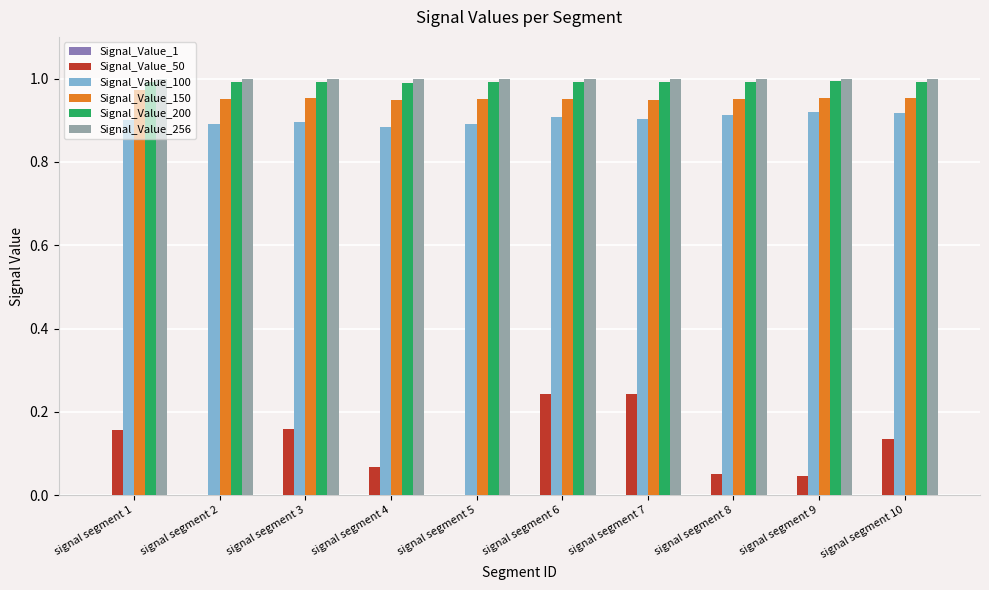

How many groups of bars are there?

10